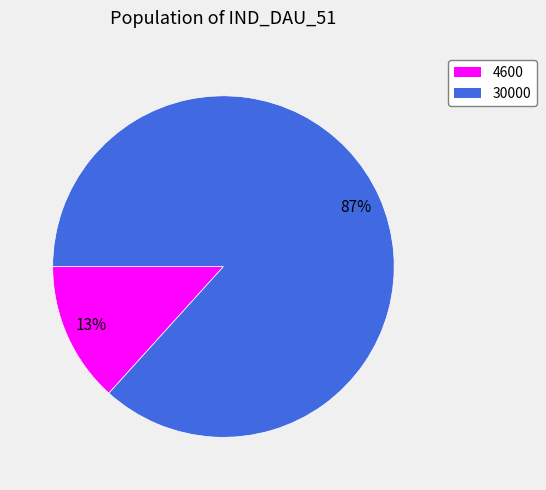

Is 4600 the majority of the pie?

No